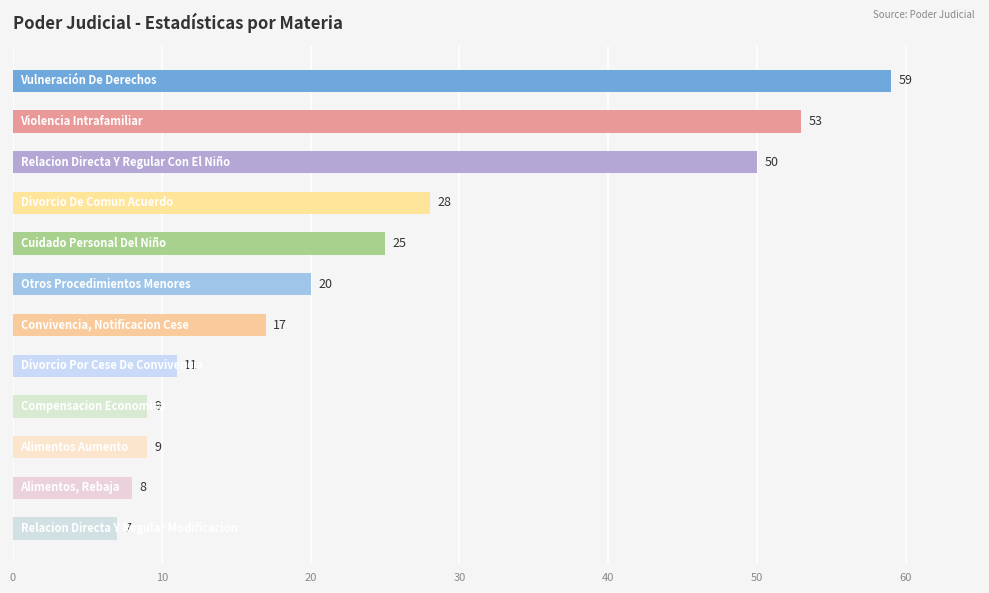

Reading top to bottom, transcribe all the data shown in this chart.

59	53	50	28	25	20	17	11	9	9	8	7